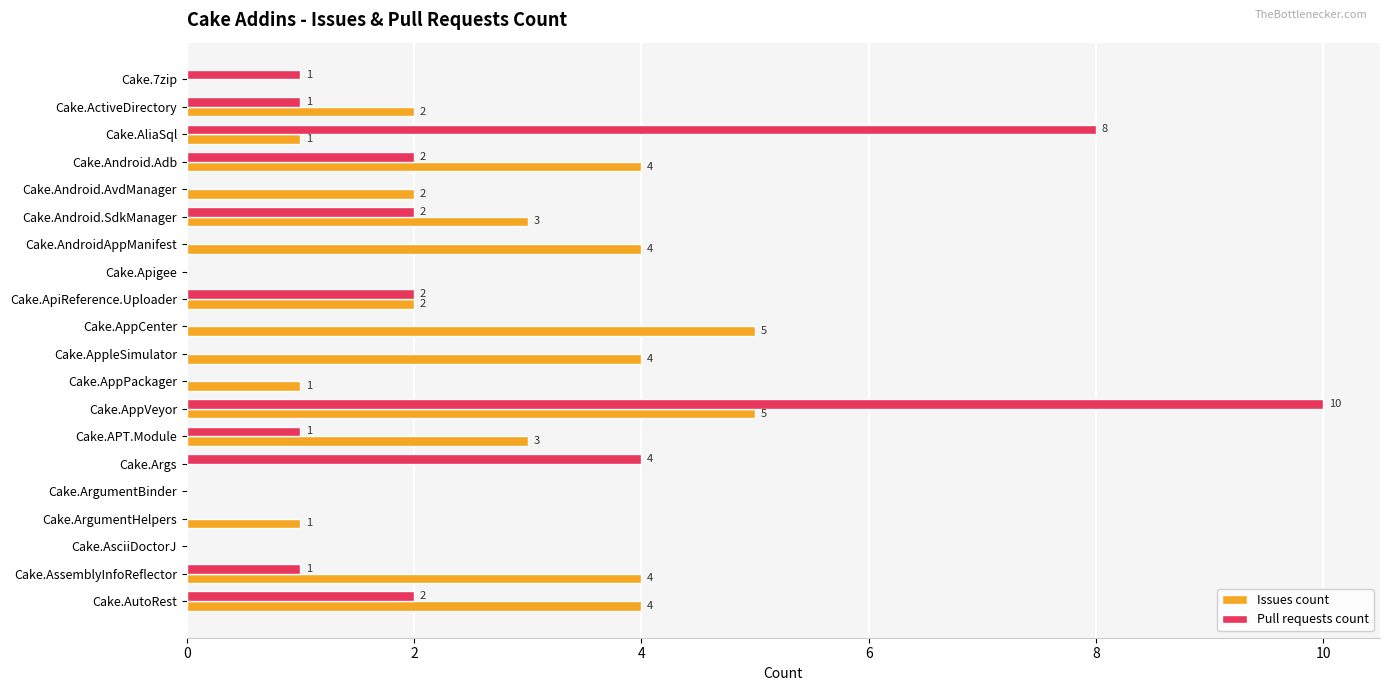

Which series changed the most between Cake.ApiReference.Uploader and Cake.AutoRest?

Issues count